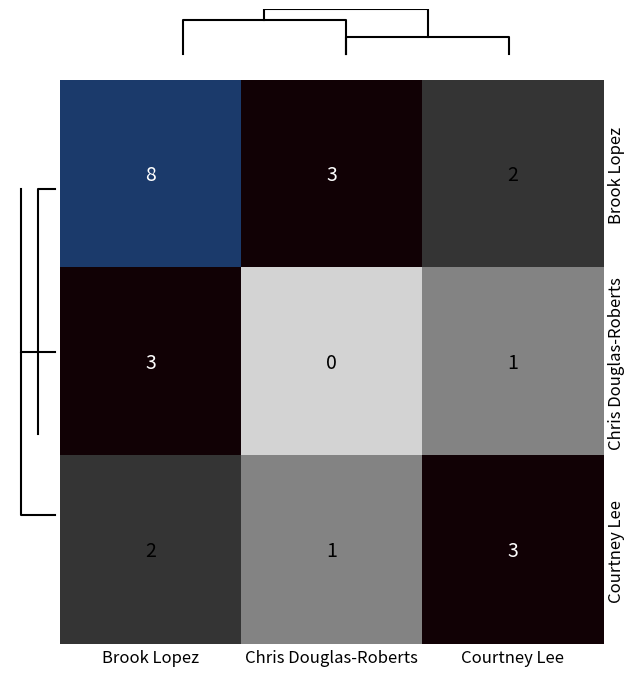

Which has a higher value, Chris Douglas-Roberts or Courtney Lee?

Chris Douglas-Roberts